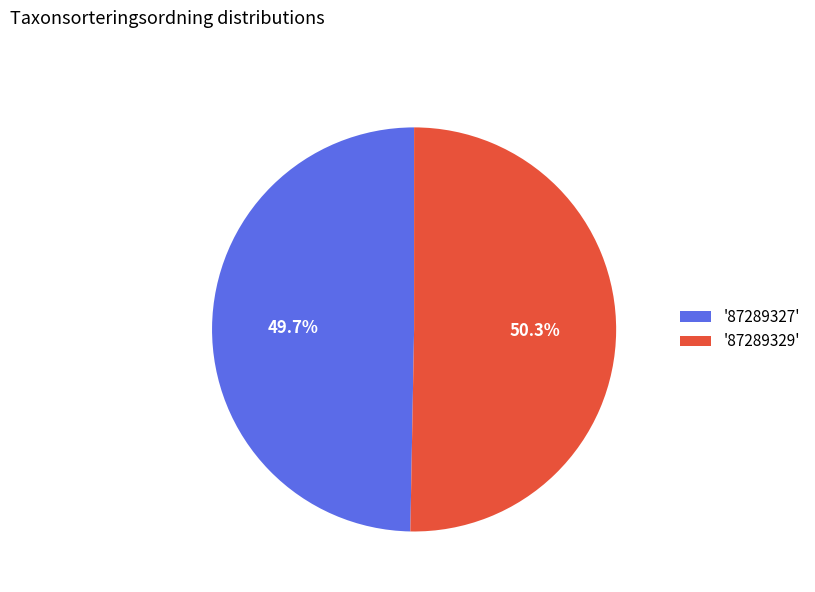

Does any single category account for the majority?

Yes